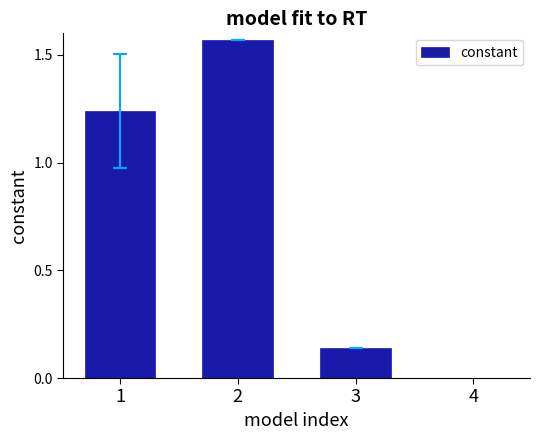

Rank the categories by value from lowest to highest.

4, 3, 1, 2